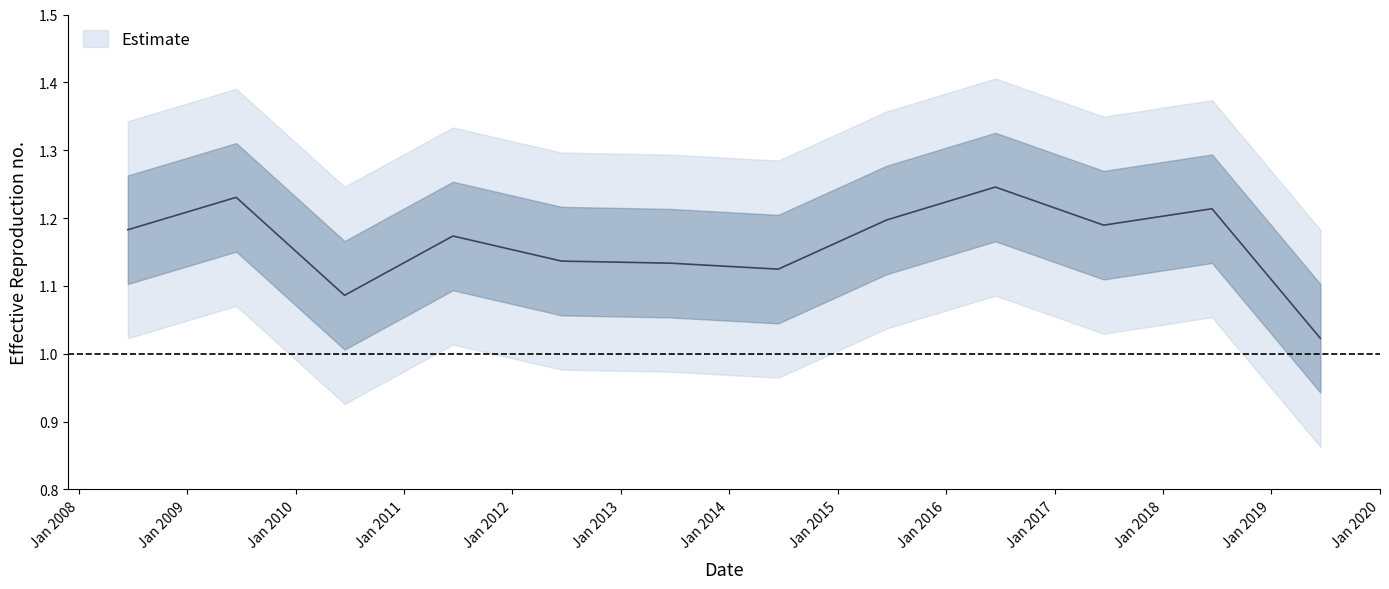

How many lines are shown in the chart?

1